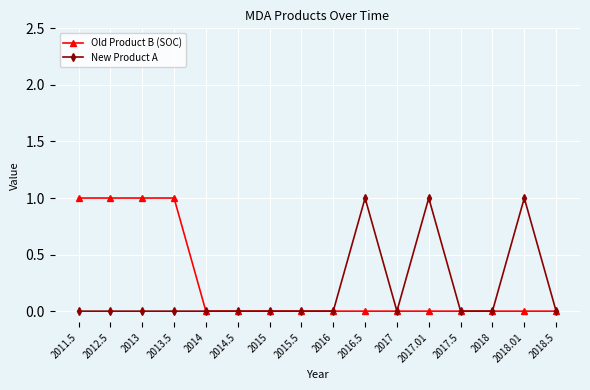

Reading right to left, what are all the values shown in this chart?

Old Product B (SOC): 0	0	0	0	0	0	0	0	0	0	0	0	1	1	1	1
New Product A: 0	1	0	0	1	0	1	0	0	0	0	0	0	0	0	0